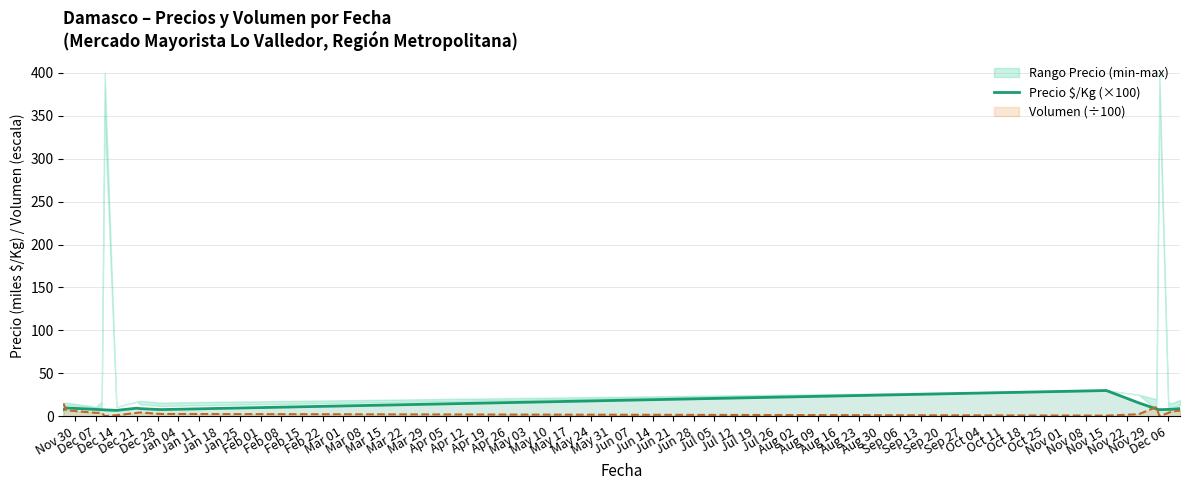

Does the chart display data point markers on the line(s)?

No